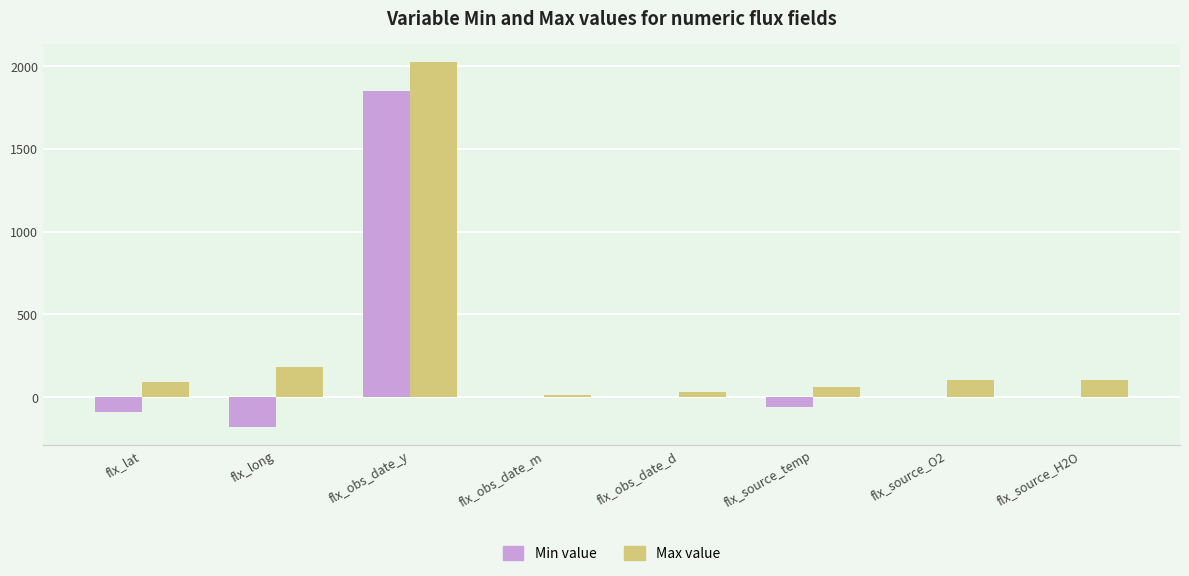

How many data points does each series have?

8